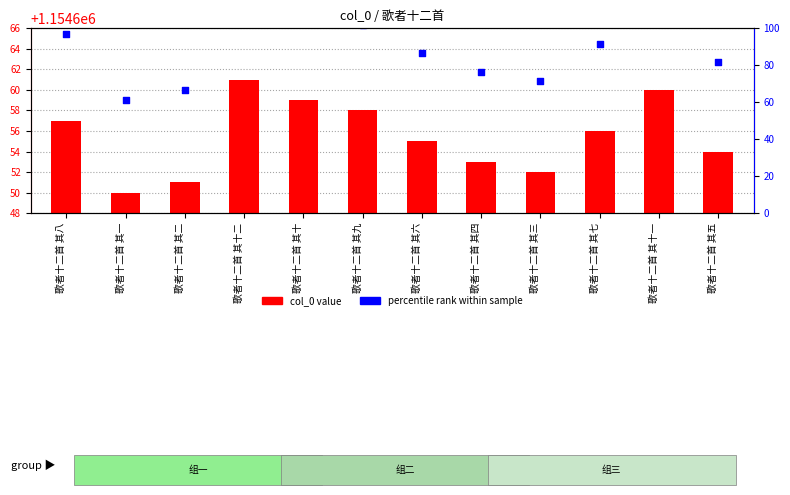

Which series reaches the minimum Y coordinate?

col_0